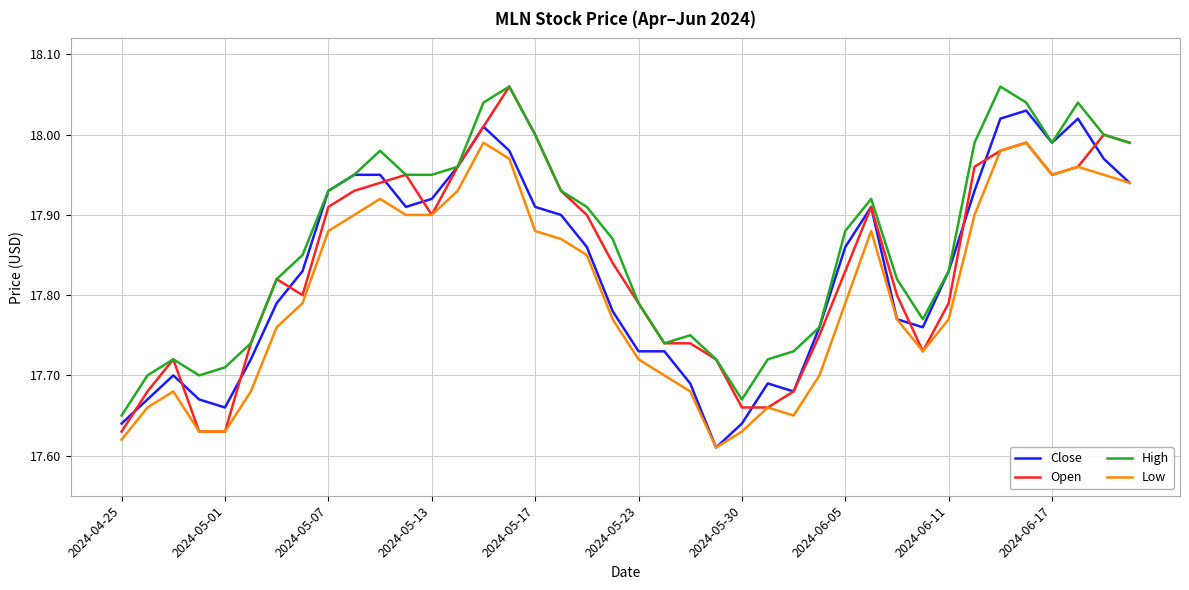

True or false: High and Low intersect in this chart.

False